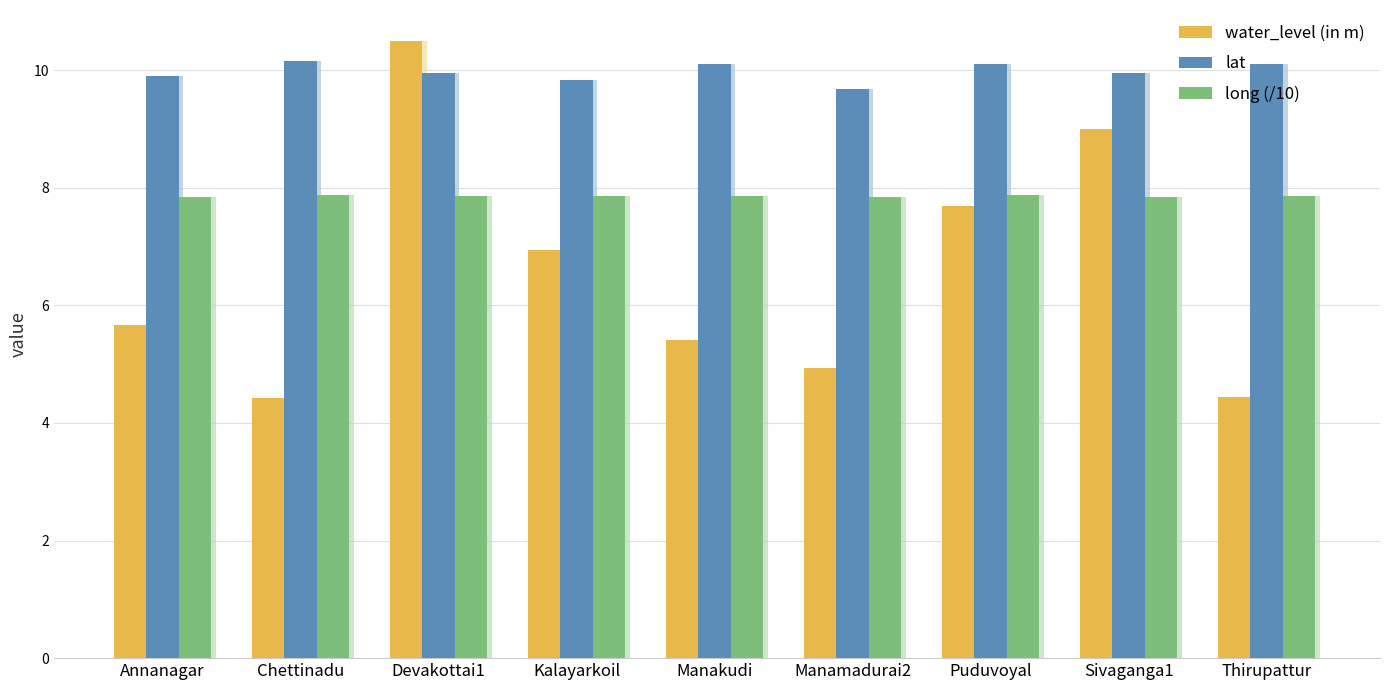

Between Chettinadu and Thirupattur, which series saw the biggest shift?

lat